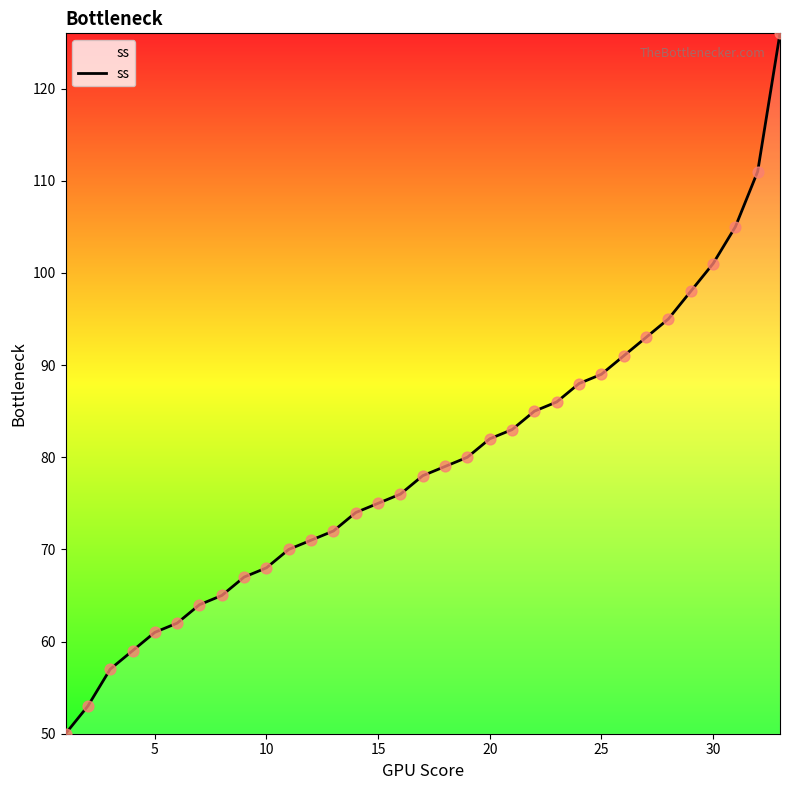

What is the difference between the maximum and minimum values?

76